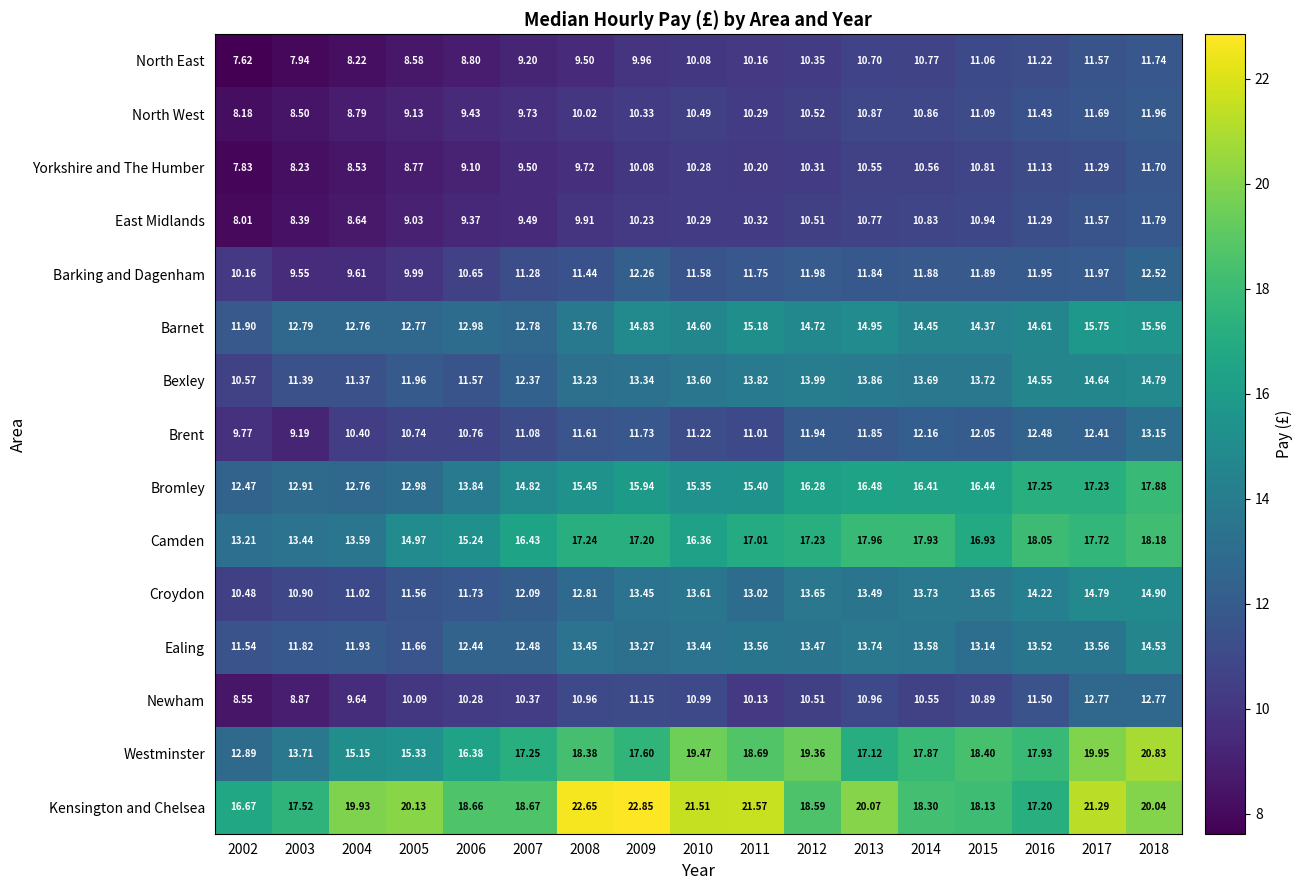

Rank the series by their maximum value, from lowest to highest.

Yorkshire and The Humber, North East, East Midlands, North West, Barking and Dagenham, Newham, Brent, Ealing, Bexley, Croydon, Barnet, Bromley, Camden, Westminster, Kensington and Chelsea